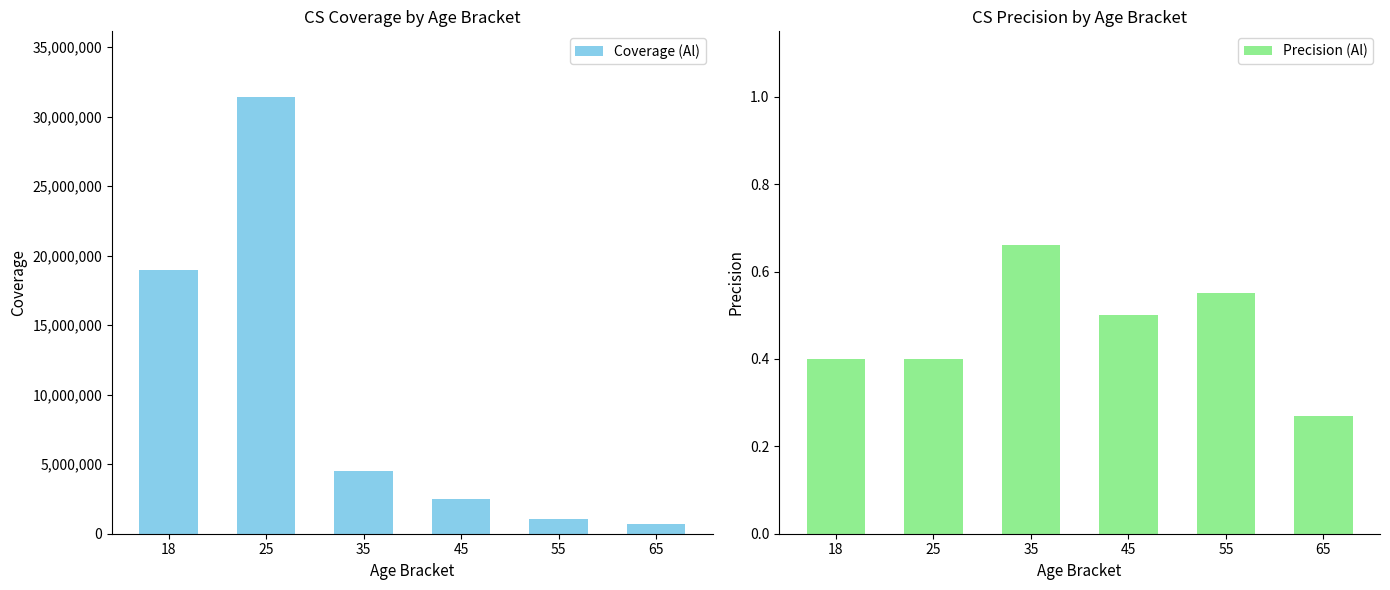

The value of Precision (Al) at 35 is 0.7. True or false?

True